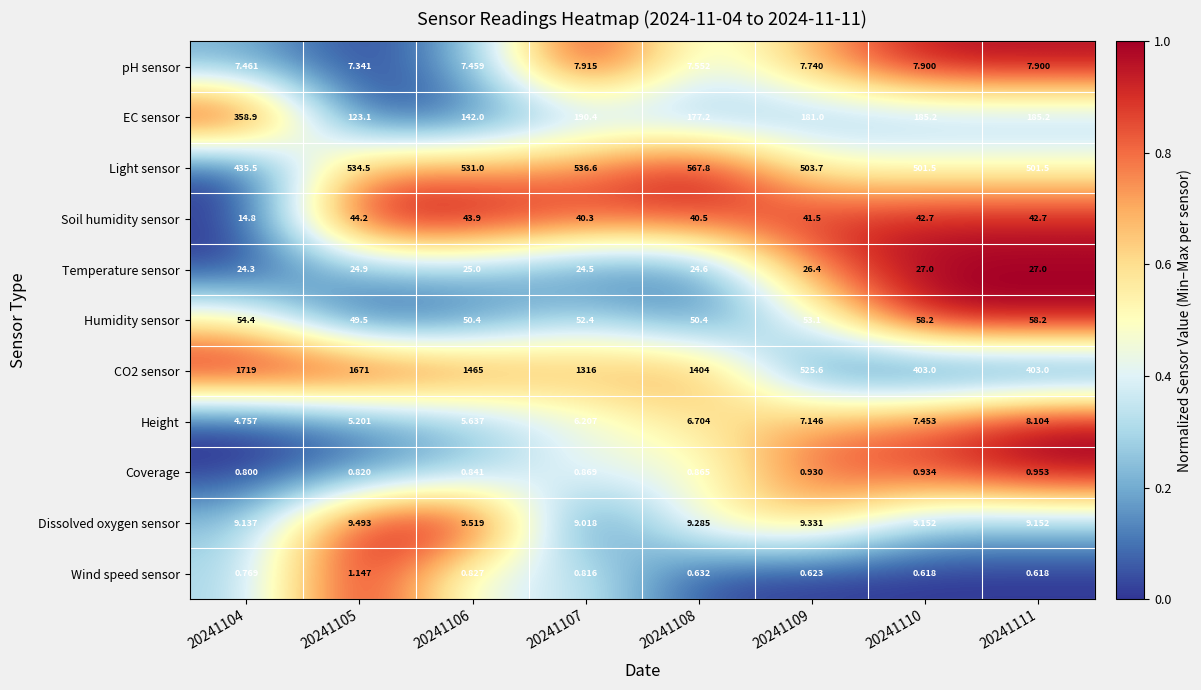

Rank the series at 20241109 from lowest to highest value.

Wind speed sensor, Coverage, Height, pH sensor, Dissolved oxygen sensor, Temperature sensor, Soil humidity sensor, Humidity sensor, EC sensor, Light sensor, CO2 sensor